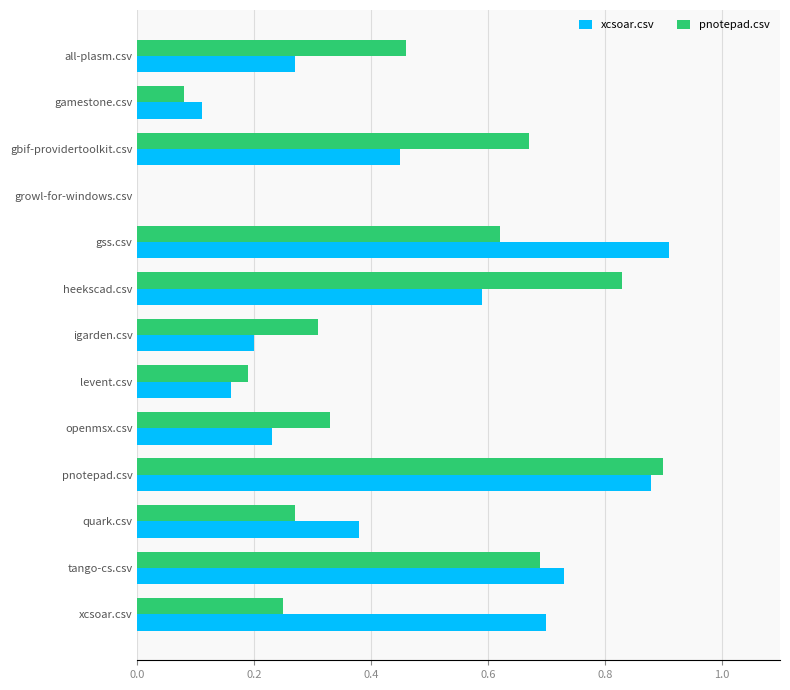

At which label does xcsoar.csv reach its peak?

gss.csv